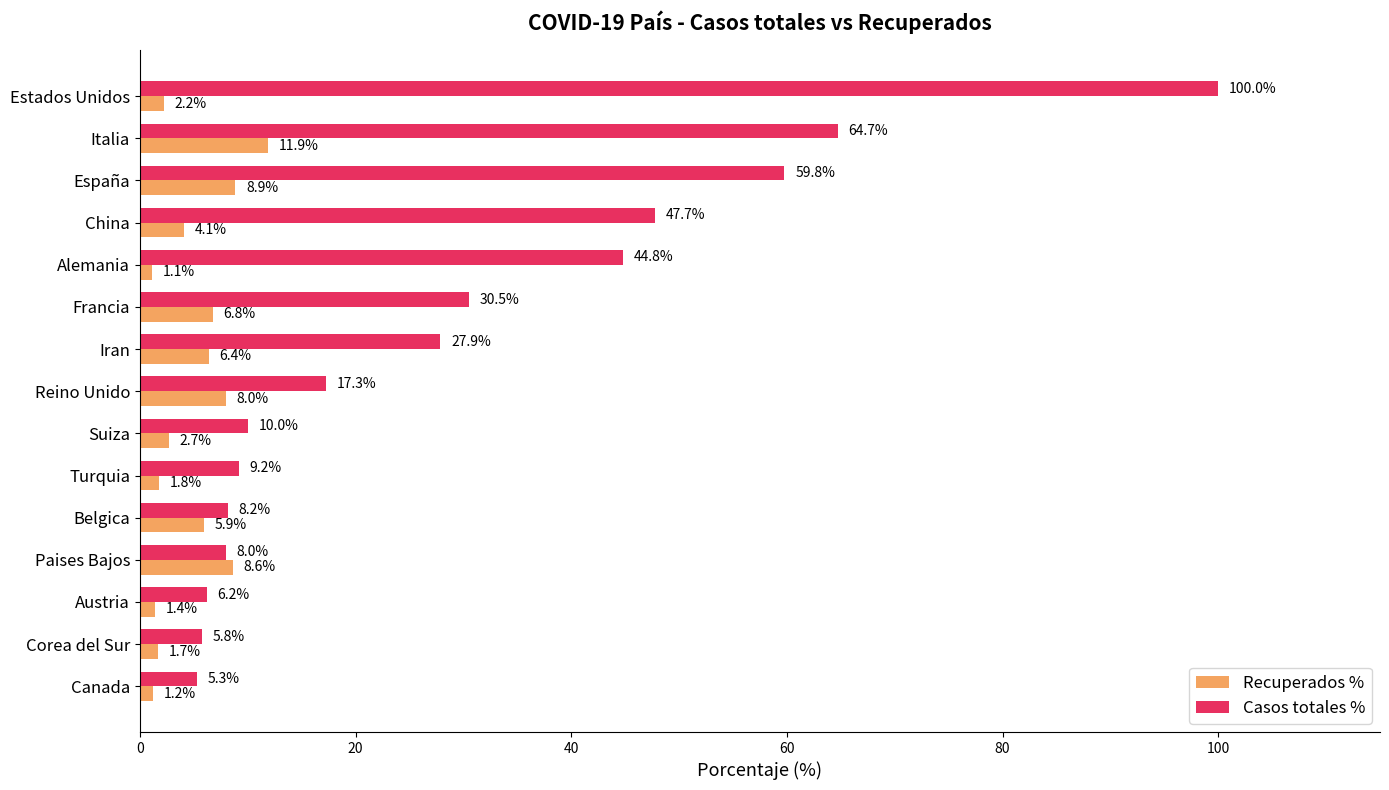

Is it true that Casos totales % equals 100.0 at Estados Unidos?

True